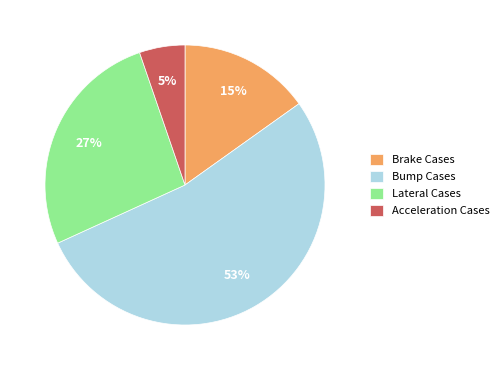

Does any single category account for the majority?

Yes